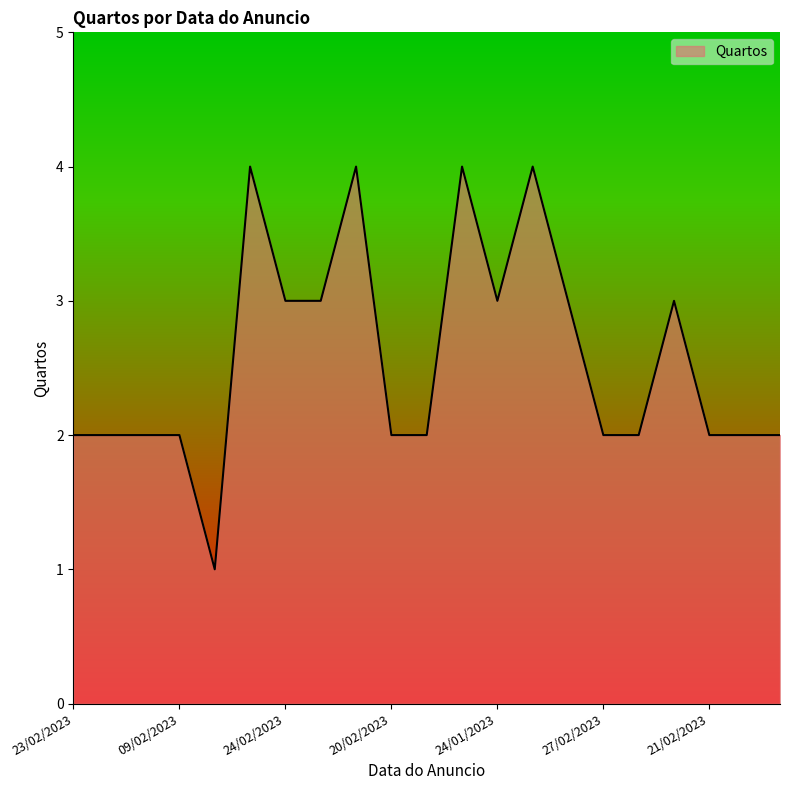

What is the smallest value displayed?

1